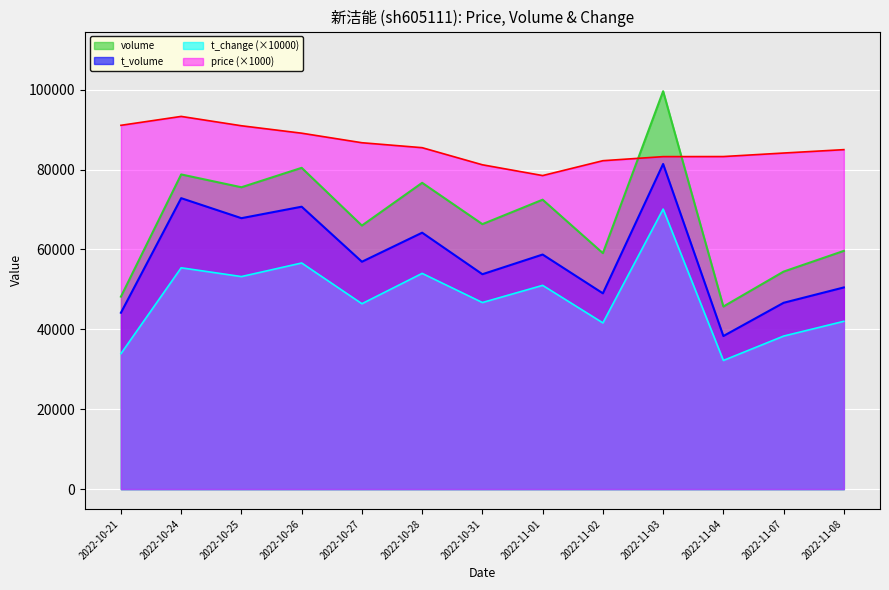

Is the value of price at 2022-10-24 greater than the value of volume at 2022-10-28?

Yes